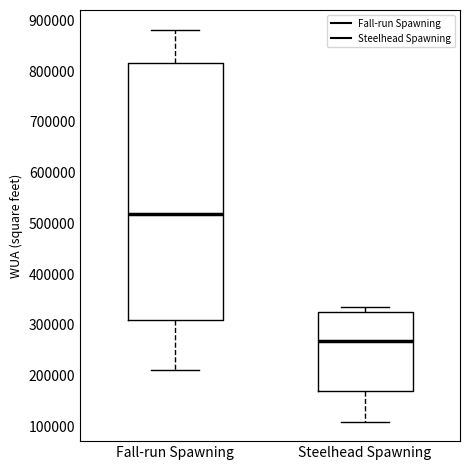

Reading left to right, transcribe this box plot: for each box, give where its median line is, the range the box spans, and where its two whiskers end, as read against the y-axis. The values are not printed on the chart, so give them approximately, as read against the axis.

Fall-run Spawning: median 520000, box 310000 to 820000, whiskers 210000 to 880000
Steelhead Spawning: median 270000, box 170000 to 320000, whiskers 110000 to 340000